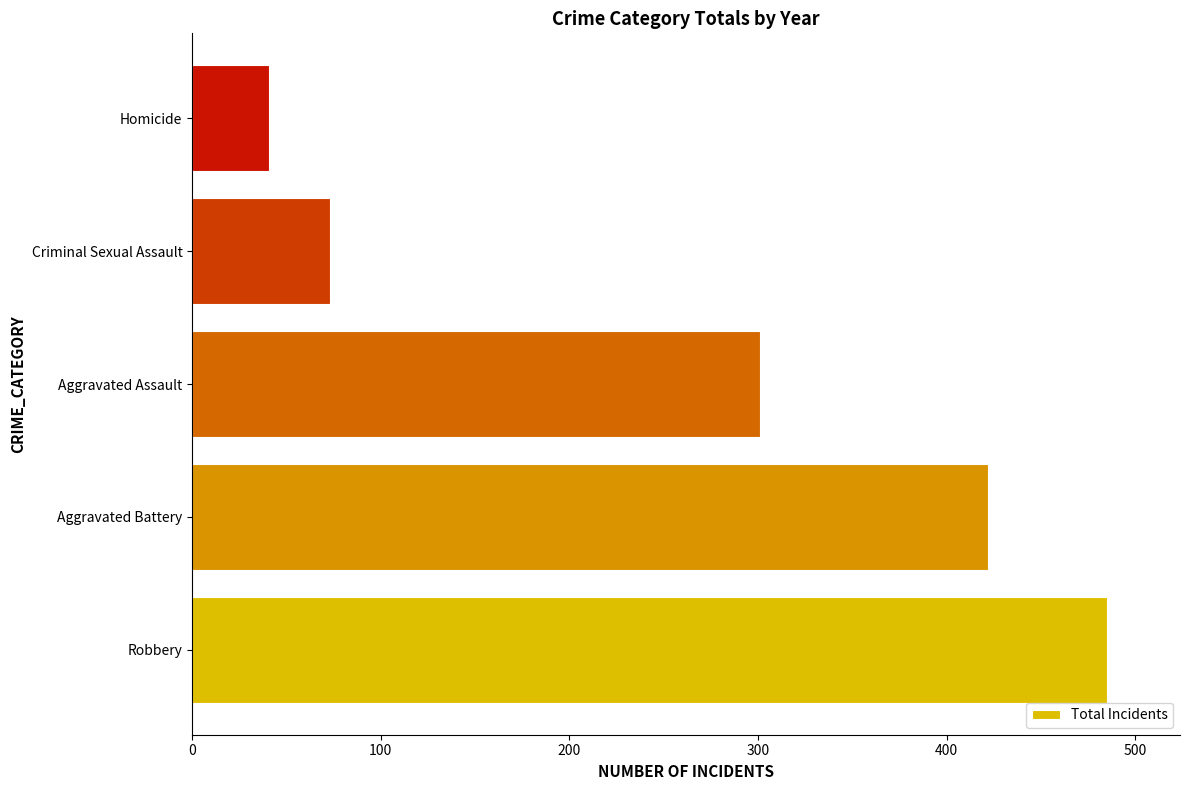

Which label corresponds to the smallest value in the chart?

Homicide